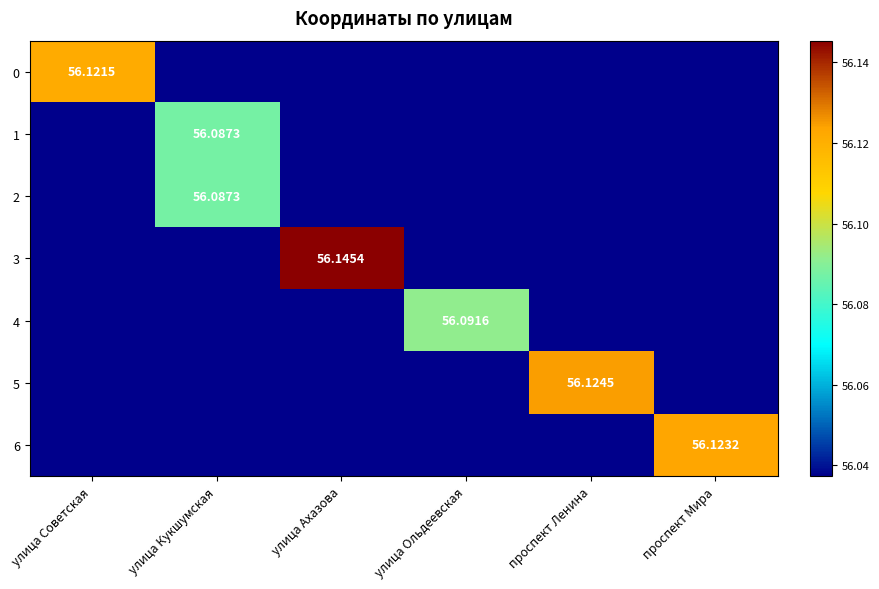

Read the 4 value at улица Советская.

56.0